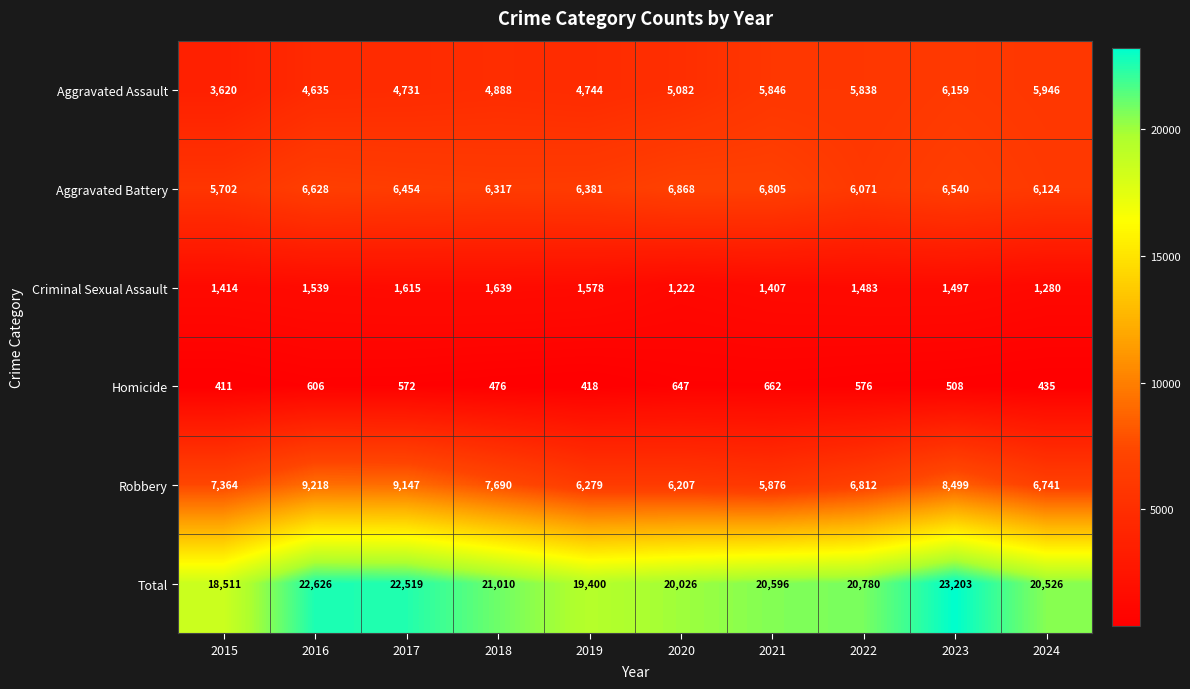

What is the spread (max minus min) of values at 2015?

18100